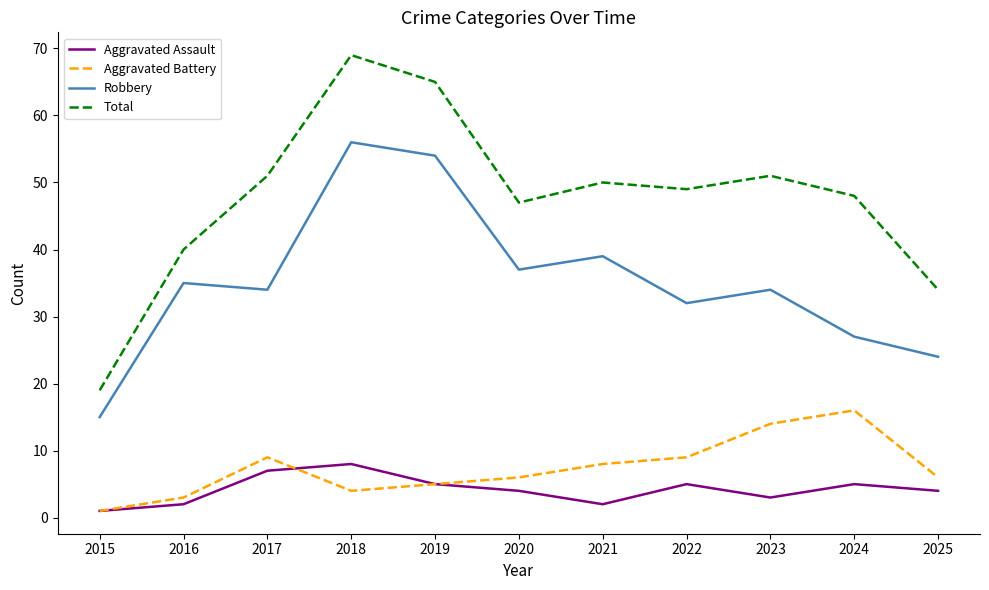

How many distinct data groups are displayed?

4